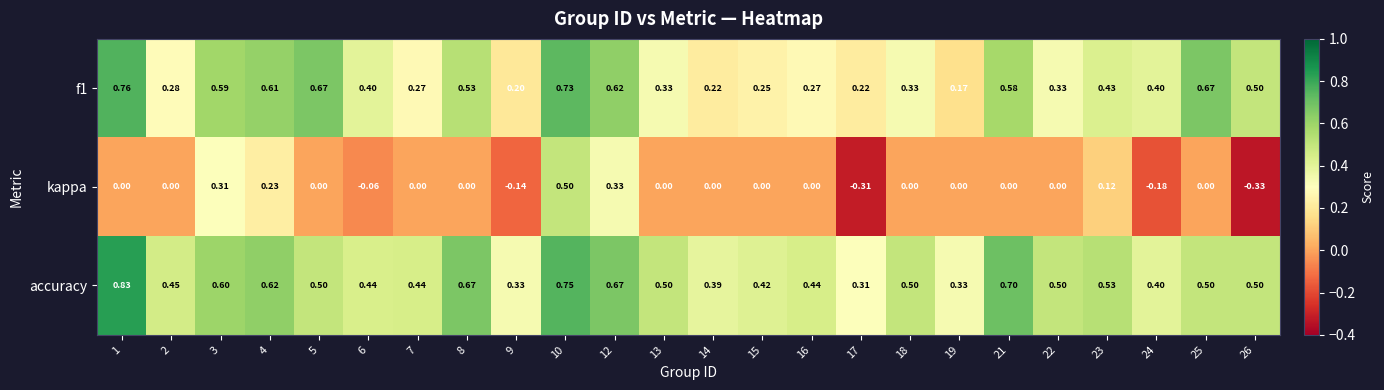

Between 9 and 15, which series saw the biggest shift?

kappa